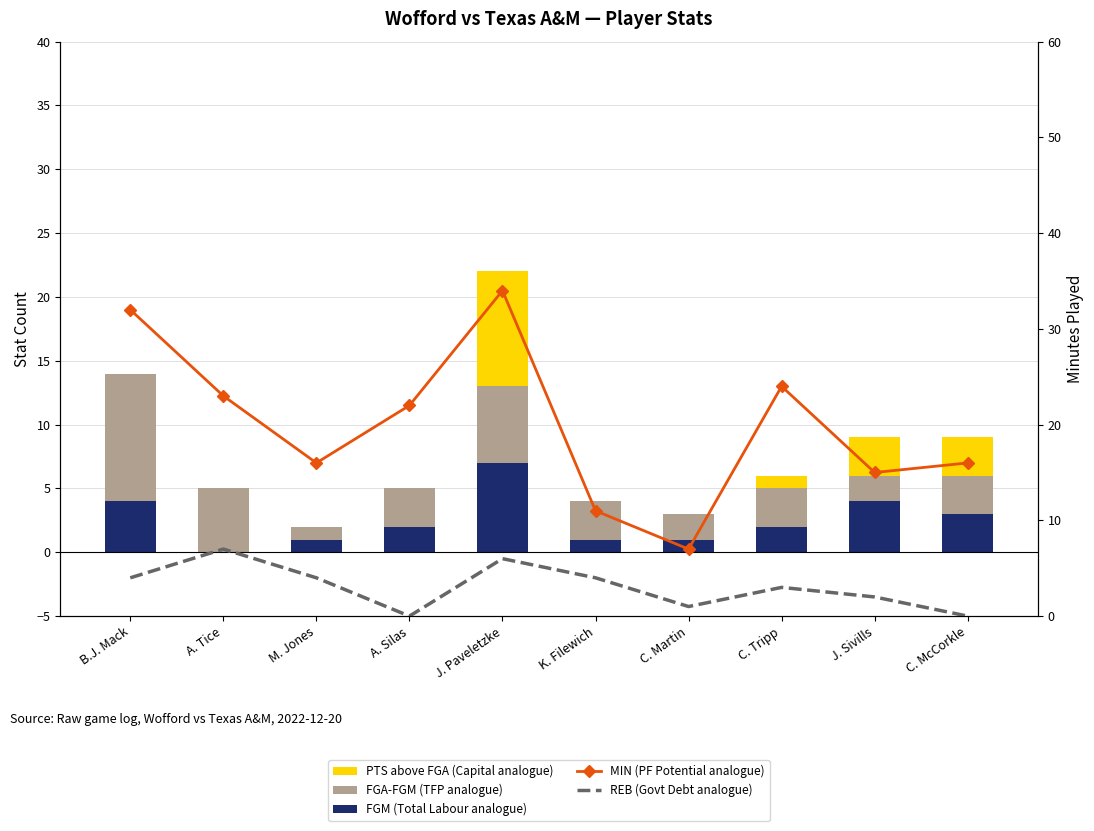

Reading left to right, transcribe all the data shown in this chart.

FGM (Total Labour analogue): B.J. Mack=4	A. Tice=0	M. Jones=1	A. Silas=2	J. Paveletzke=7	K. Filewich=1	C. Martin=1	C. Tripp=2	J. Sivills=4	C. McCorkle=3
FGA-FGM (TFP analogue): B.J. Mack=10	A. Tice=5	M. Jones=1	A. Silas=3	J. Paveletzke=6	K. Filewich=3	C. Martin=2	C. Tripp=3	J. Sivills=2	C. McCorkle=3
PTS above FGA (Capital analogue): B.J. Mack=0	A. Tice=0	M. Jones=0	A. Silas=0	J. Paveletzke=9	K. Filewich=0	C. Martin=0	C. Tripp=1	J. Sivills=3	C. McCorkle=3
MIN (PF Potential analogue): B.J. Mack=32	A. Tice=23	M. Jones=16	A. Silas=22	J. Paveletzke=34	K. Filewich=11	C. Martin=7	C. Tripp=24	J. Sivills=15	C. McCorkle=16
REB (Govt Debt analogue): B.J. Mack=4	A. Tice=7	M. Jones=4	A. Silas=0	J. Paveletzke=6	K. Filewich=4	C. Martin=1	C. Tripp=3	J. Sivills=2	C. McCorkle=0